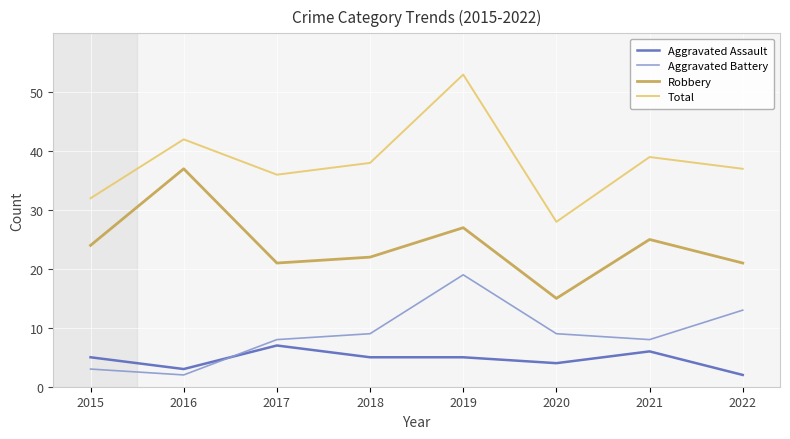

What are all the series names shown in the legend?

Aggravated Assault, Aggravated Battery, Robbery, Total